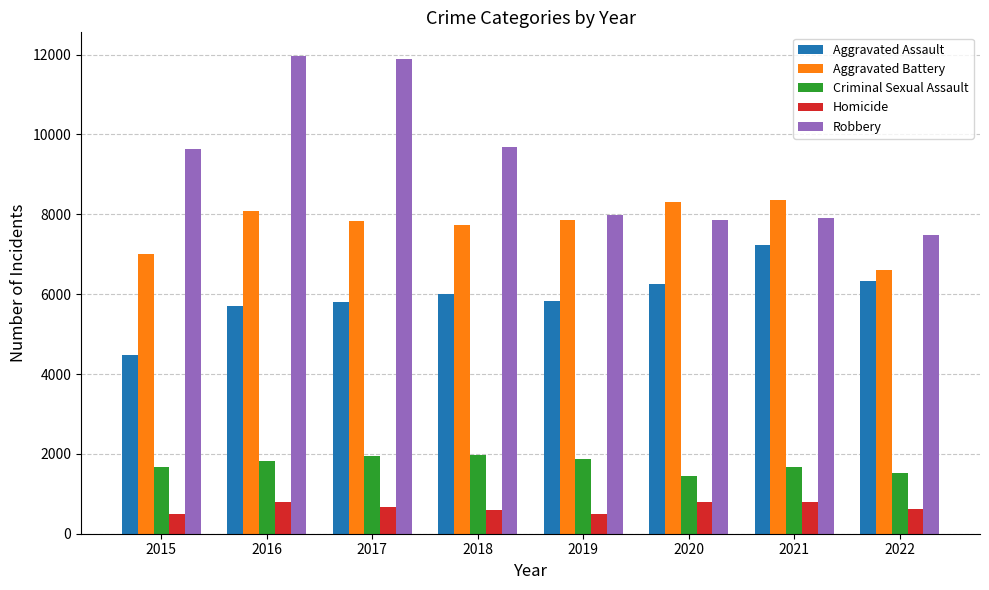

What is the approximate value of Aggravated Assault at 2022, to the nearest 10?

6340